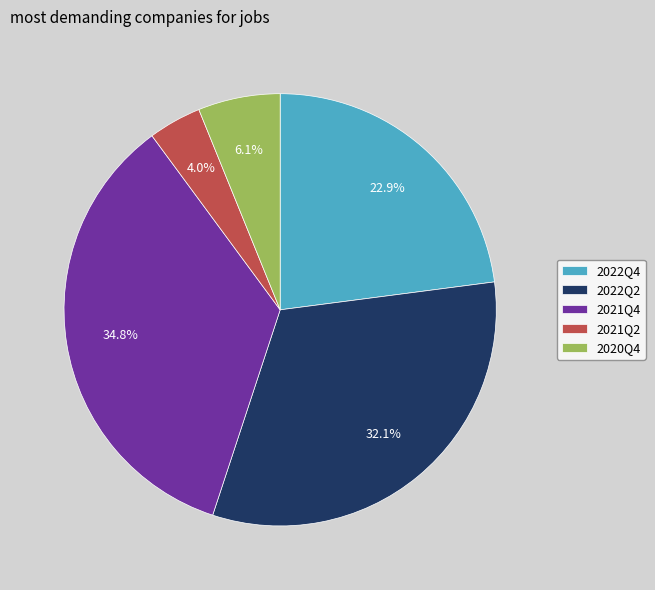

To the nearest percent, what percentage of the pie is 2021Q2?

4%